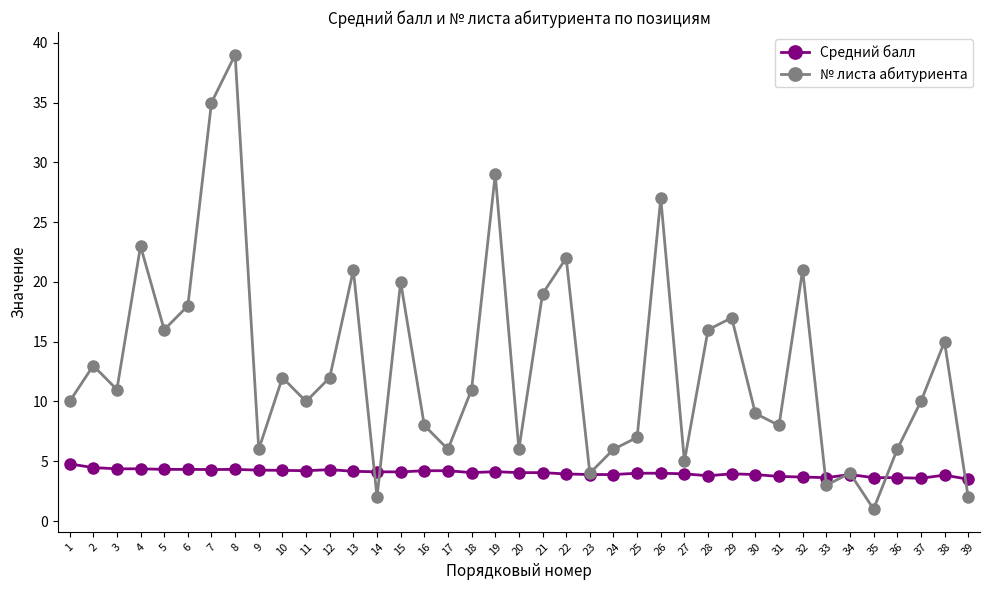

What is the difference between the maximum and minimum values in the Средний балл series?

1.3